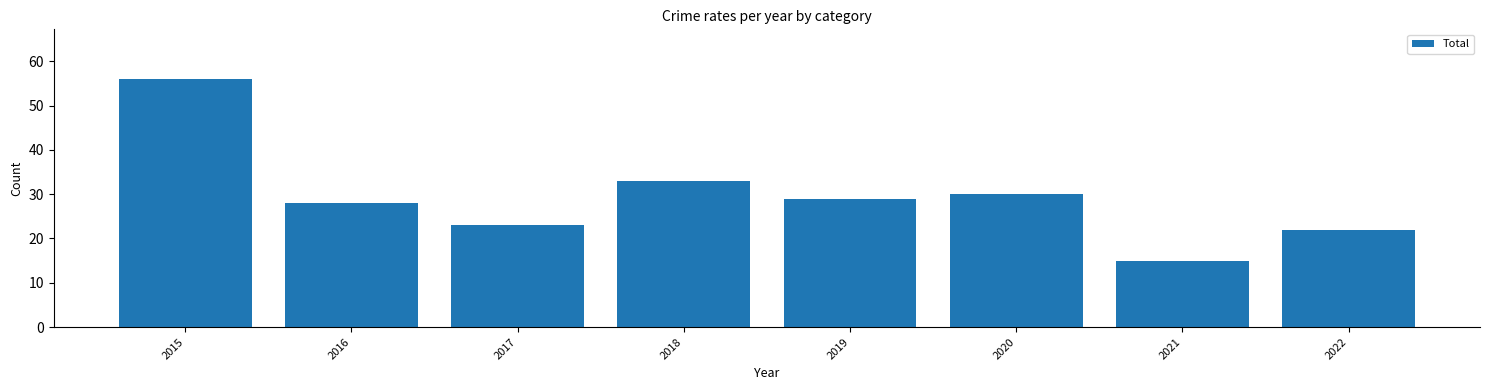

What is the maximum value shown in the chart?

56